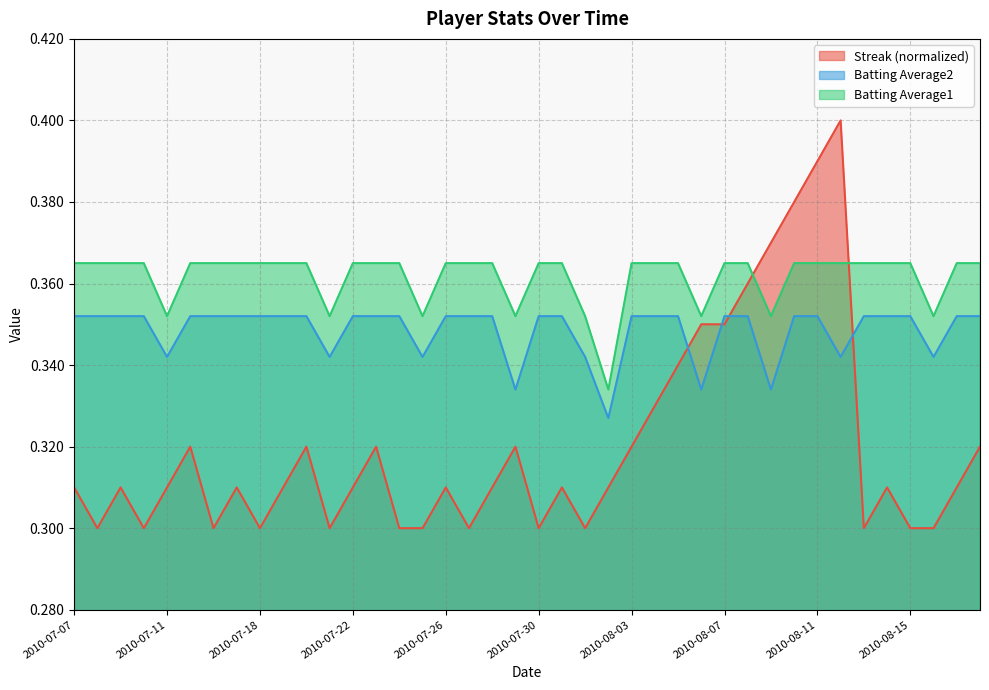

What is the approximate value of Batting Average1 at 2010-08-08?

0.4